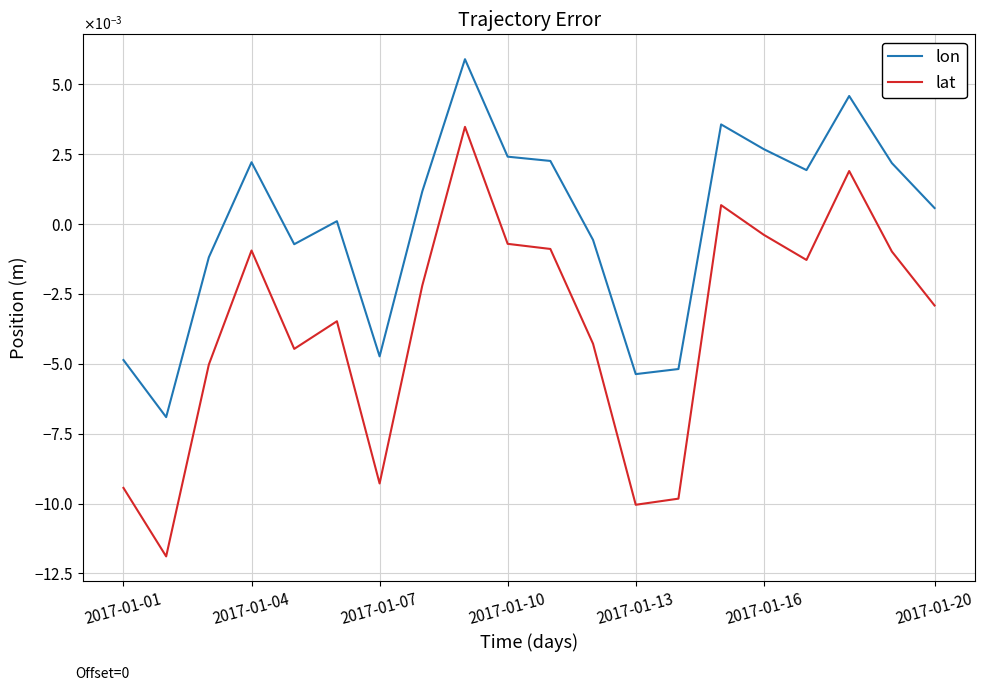

Does the chart have visible grid lines?

Yes